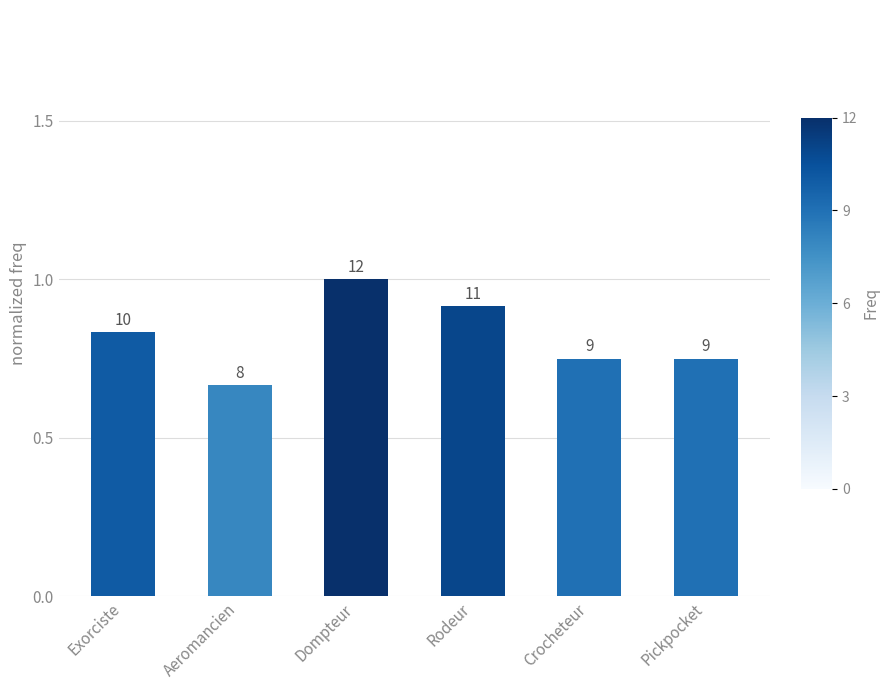

Count the values in the range 0 to 1.

6